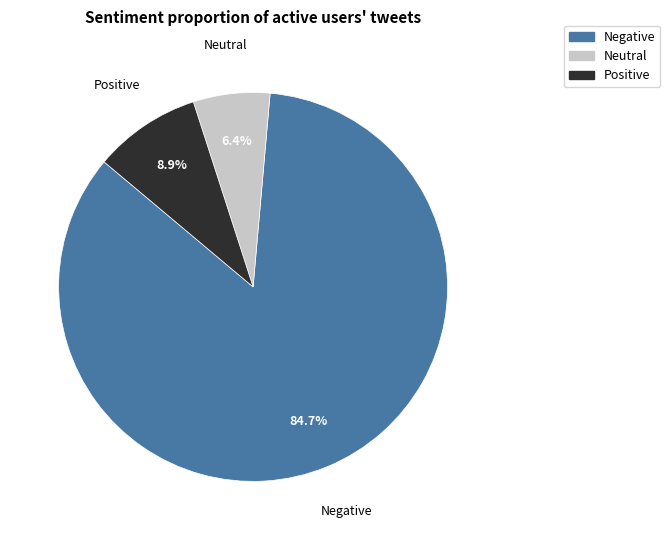

What is the majority slice?

Negative